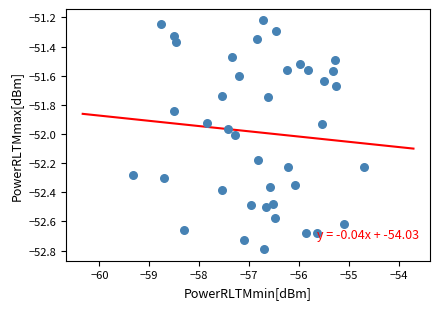

What is the range of X values (max minus min)?

4.6